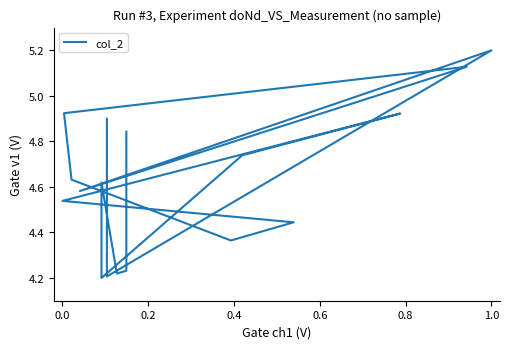

How many series are shown in this chart?

1